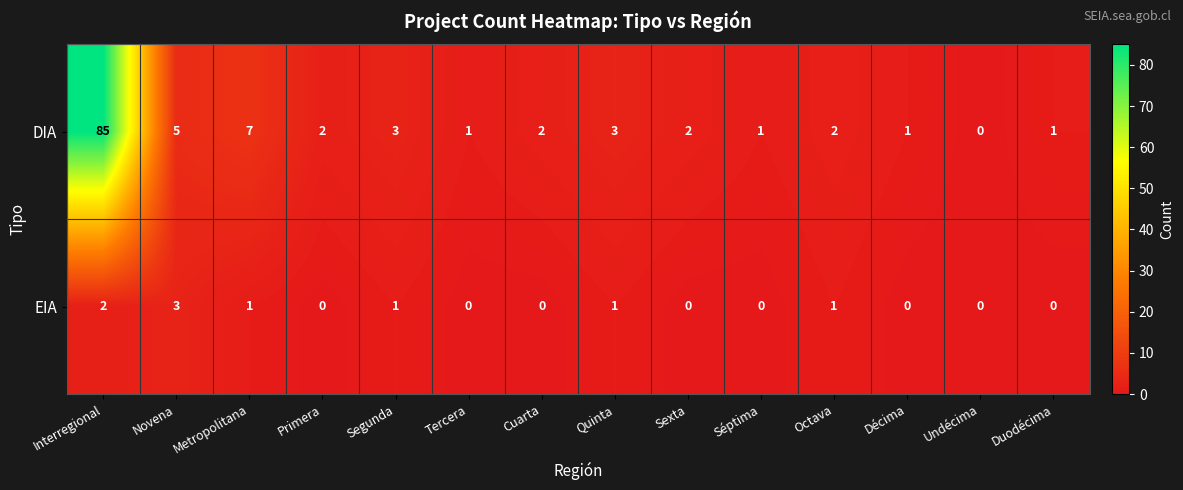

Reading right to left, extract all data points from this chart.

DIA: 1	0	1	2	1	2	3	2	1	3	2	7	5	85
EIA: 0	0	0	1	0	0	1	0	0	1	0	1	3	2